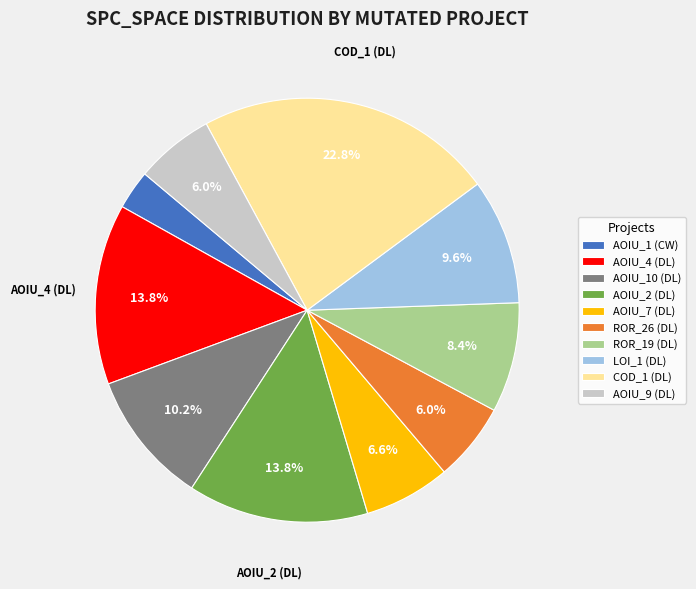

How many segments does this pie chart have?

10